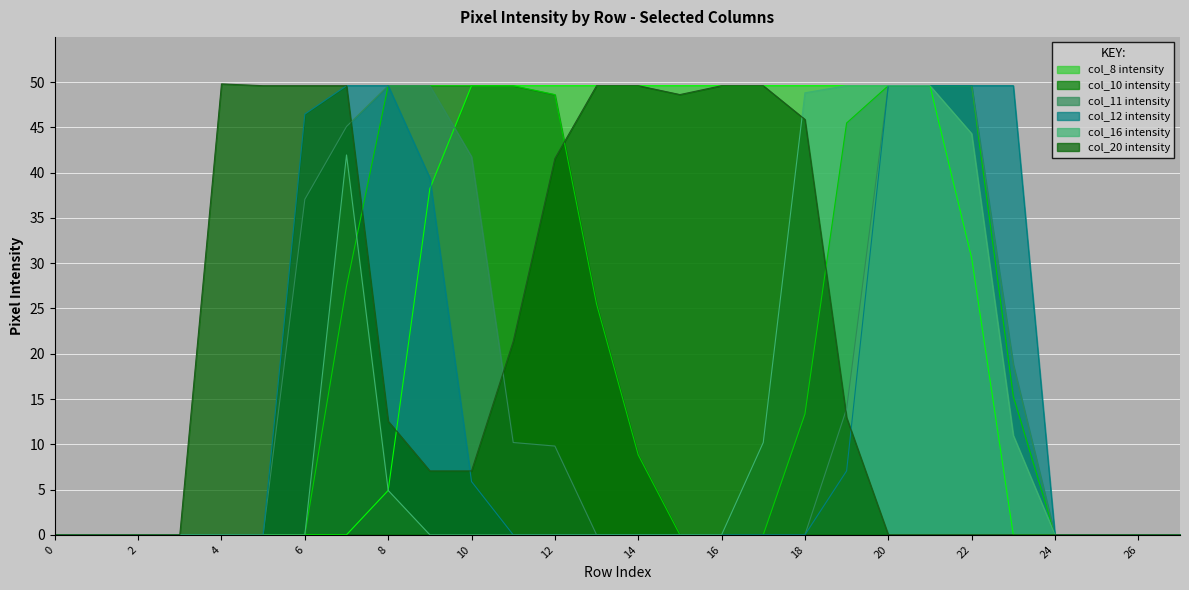

True or false: col_10 and col_8 intersect in this chart.

False